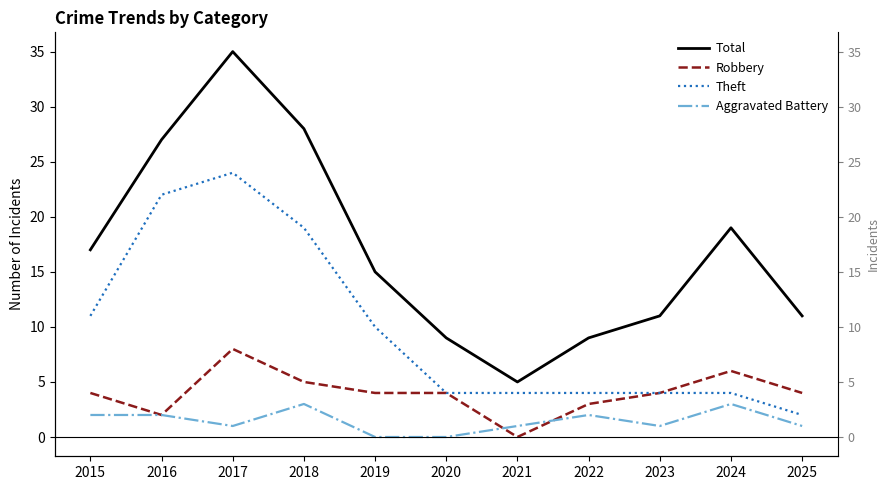

Is the value of Robbery at 2017 greater than the value of Aggravated Battery at 2016?

Yes